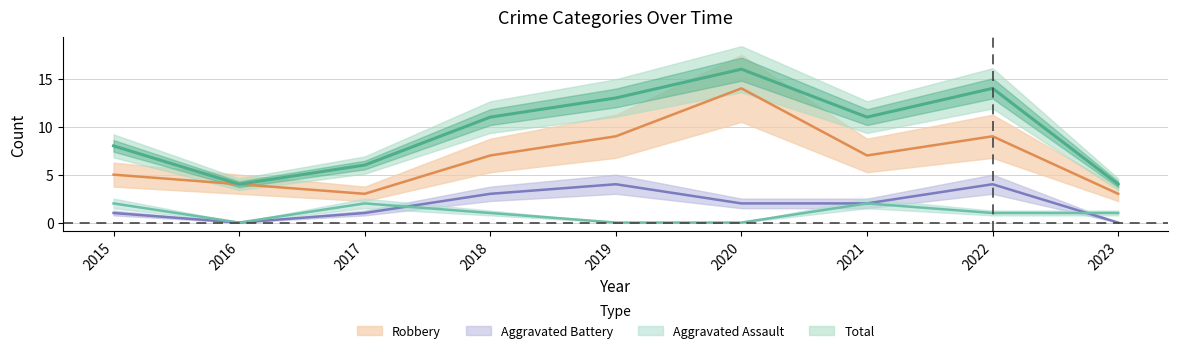

What is the total value across all series at 2022?

28